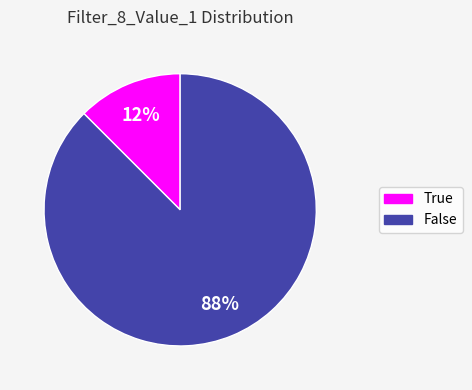

Is the sum of True and False greater than half?

Yes